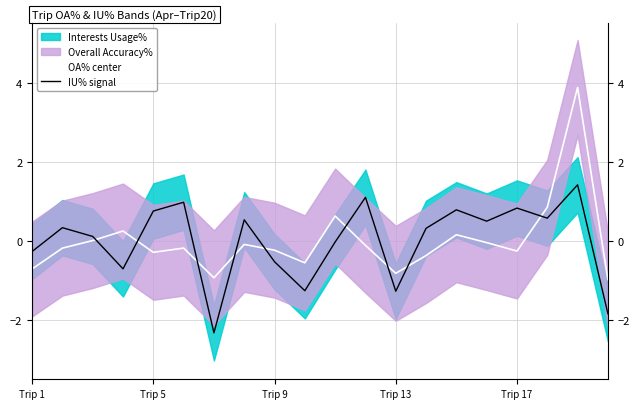

How many data points in OA% center are above 0?

6